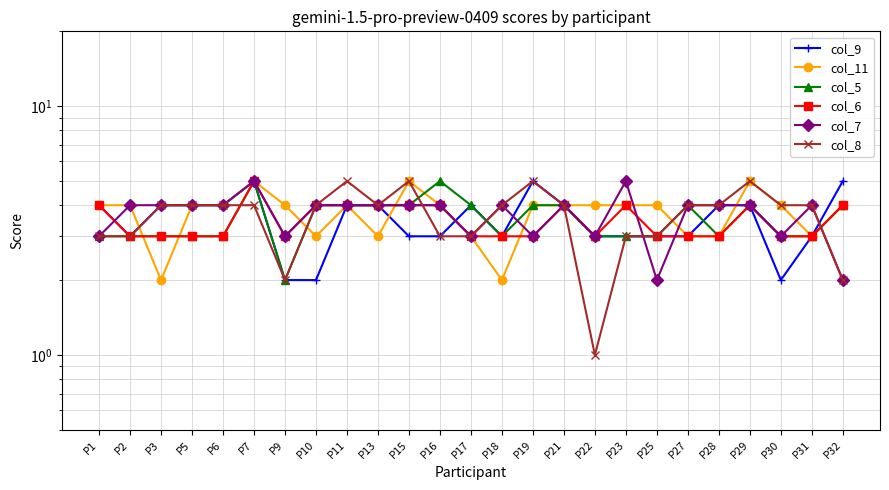

What is the difference between the highest and lowest values at P29?

1